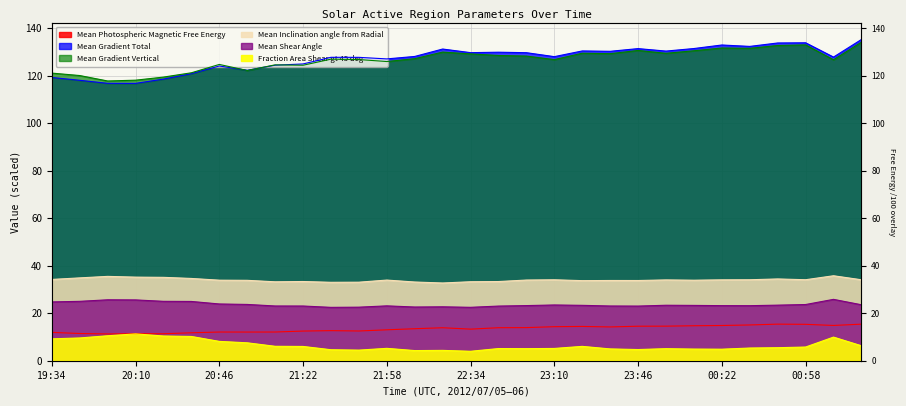

At which label is Fraction Area Shear gt 45 deg closest to 7?

20:58